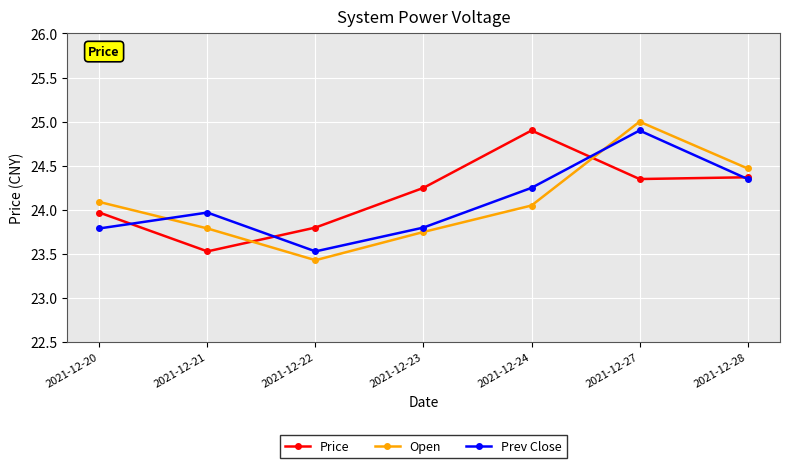

What is the difference between the highest and lowest values at 2021-12-22?

0.4